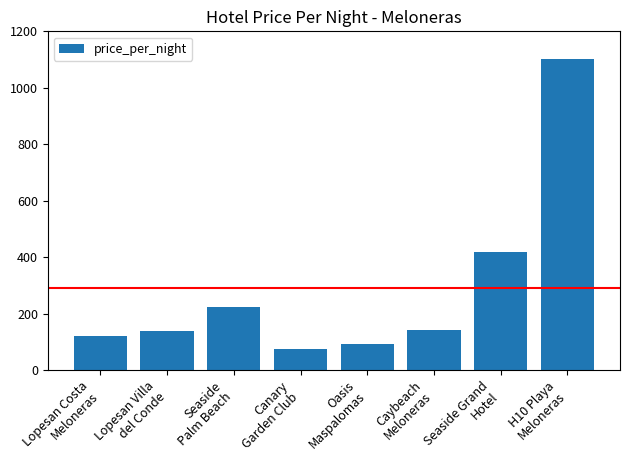

The chart shows a value of 120 at Lopesan Costa
Meloneras. True or false?

True